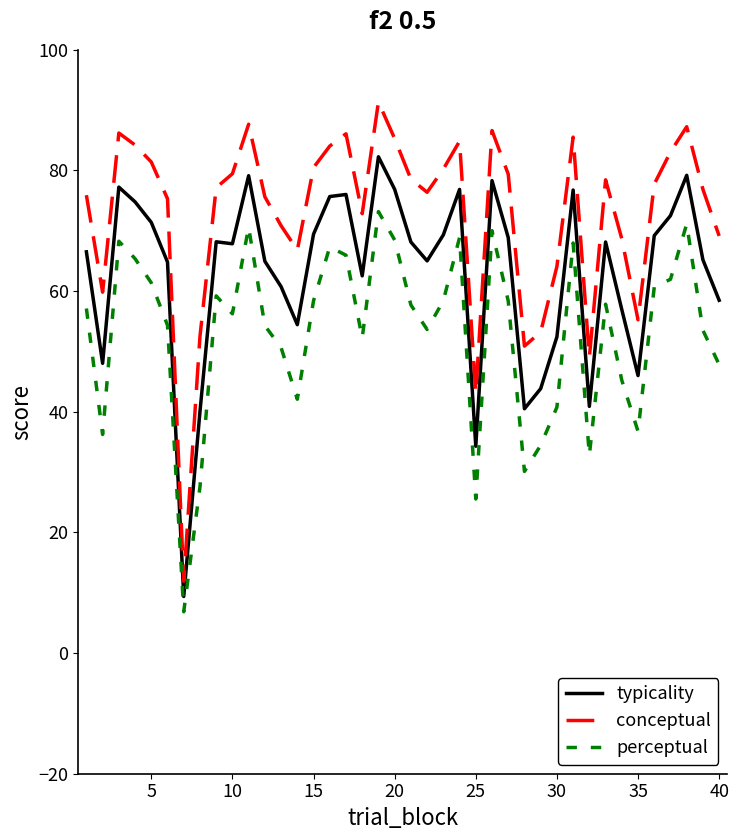

Rank the series by their average value, from highest to lowest.

conceptual, typicality, perceptual